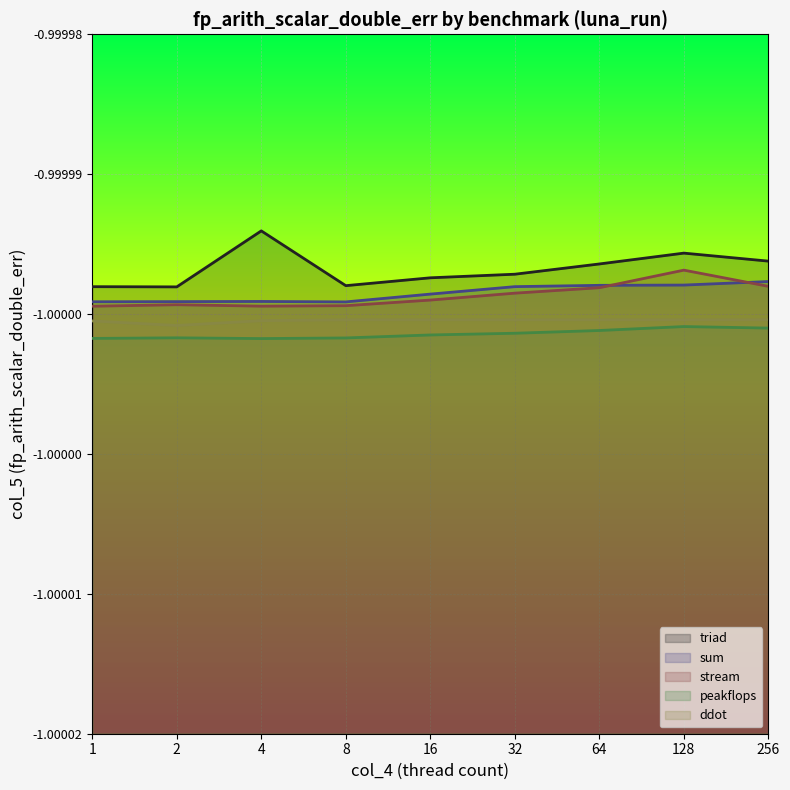

In triad line, how many points are lower than both neighbors (excluding endpoints)?

2